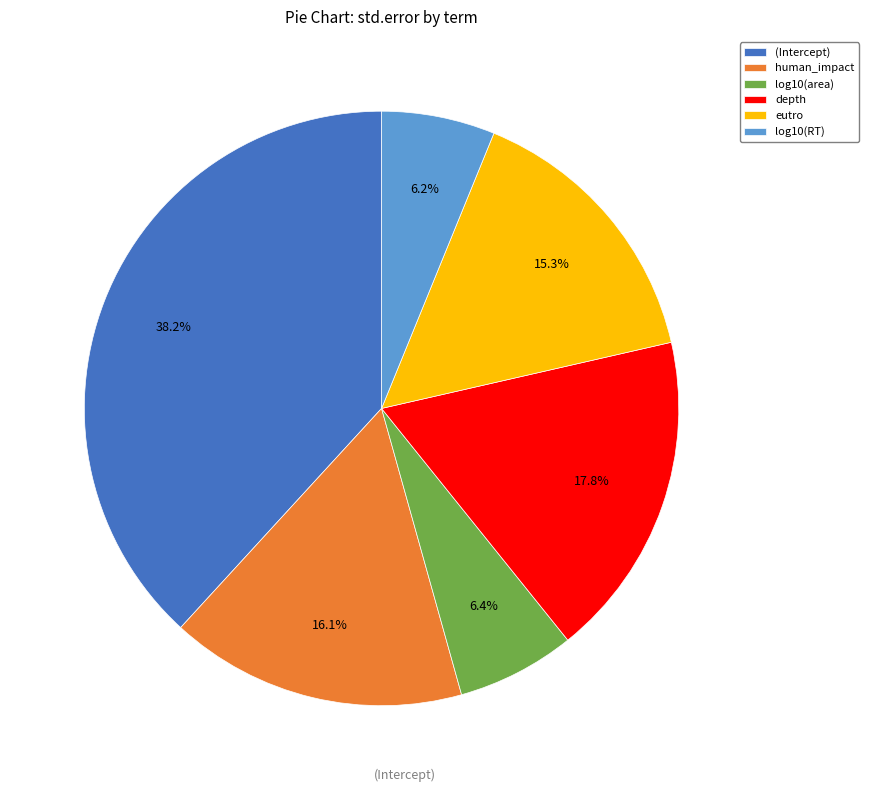

How many slices are in this pie chart?

6